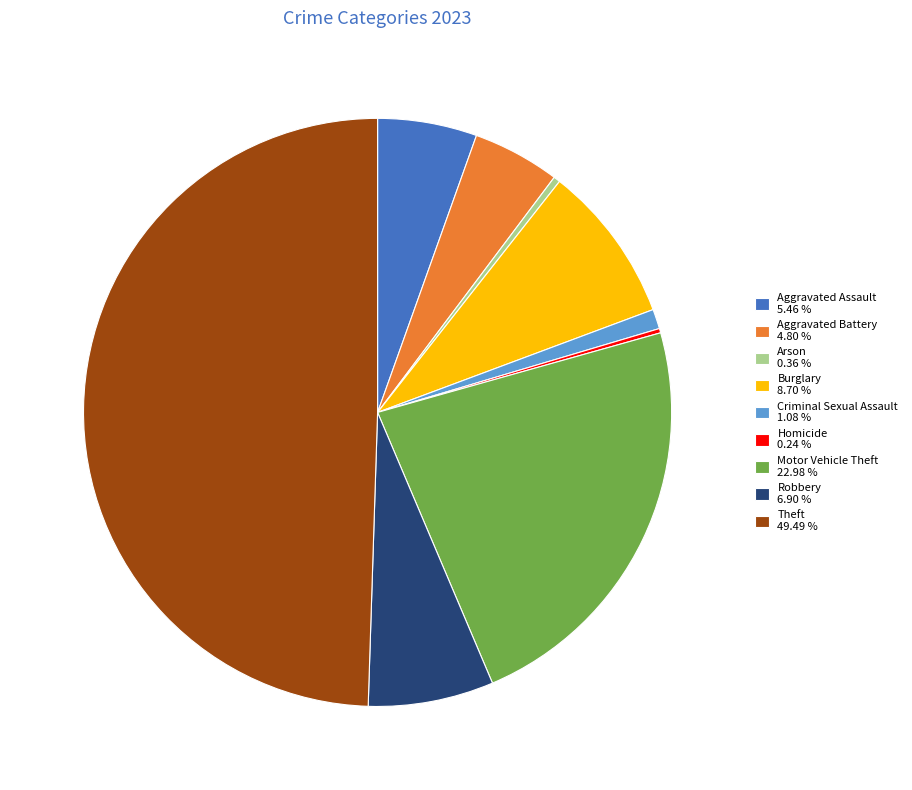

Combined, do Arson 0.36 % and Motor Vehicle Theft 22.98 % account for over 50%?

No